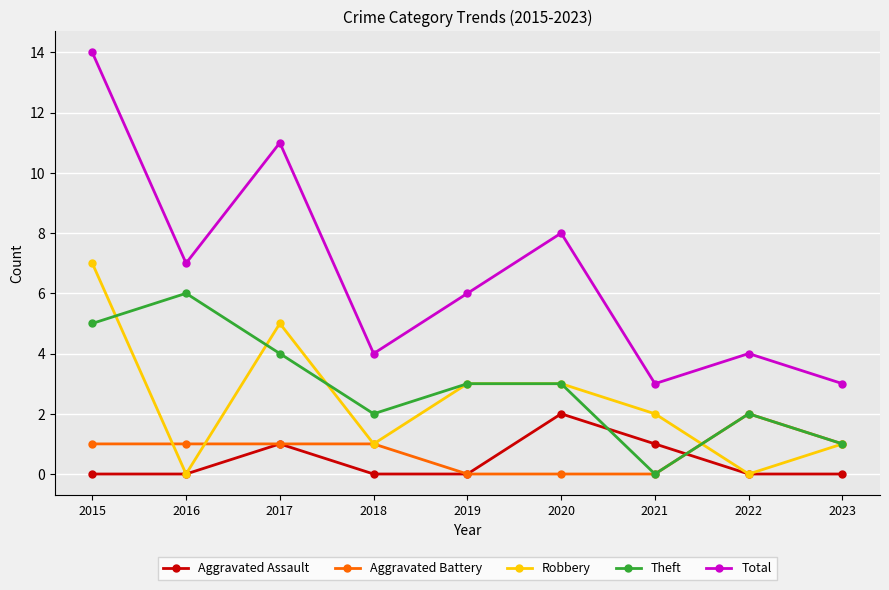

Is this an area chart (filled region under the line)?

No